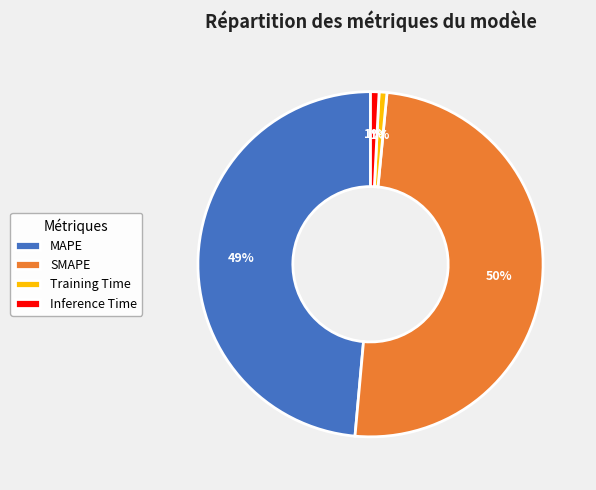

To the nearest percent, what is the average slice percentage?

25%